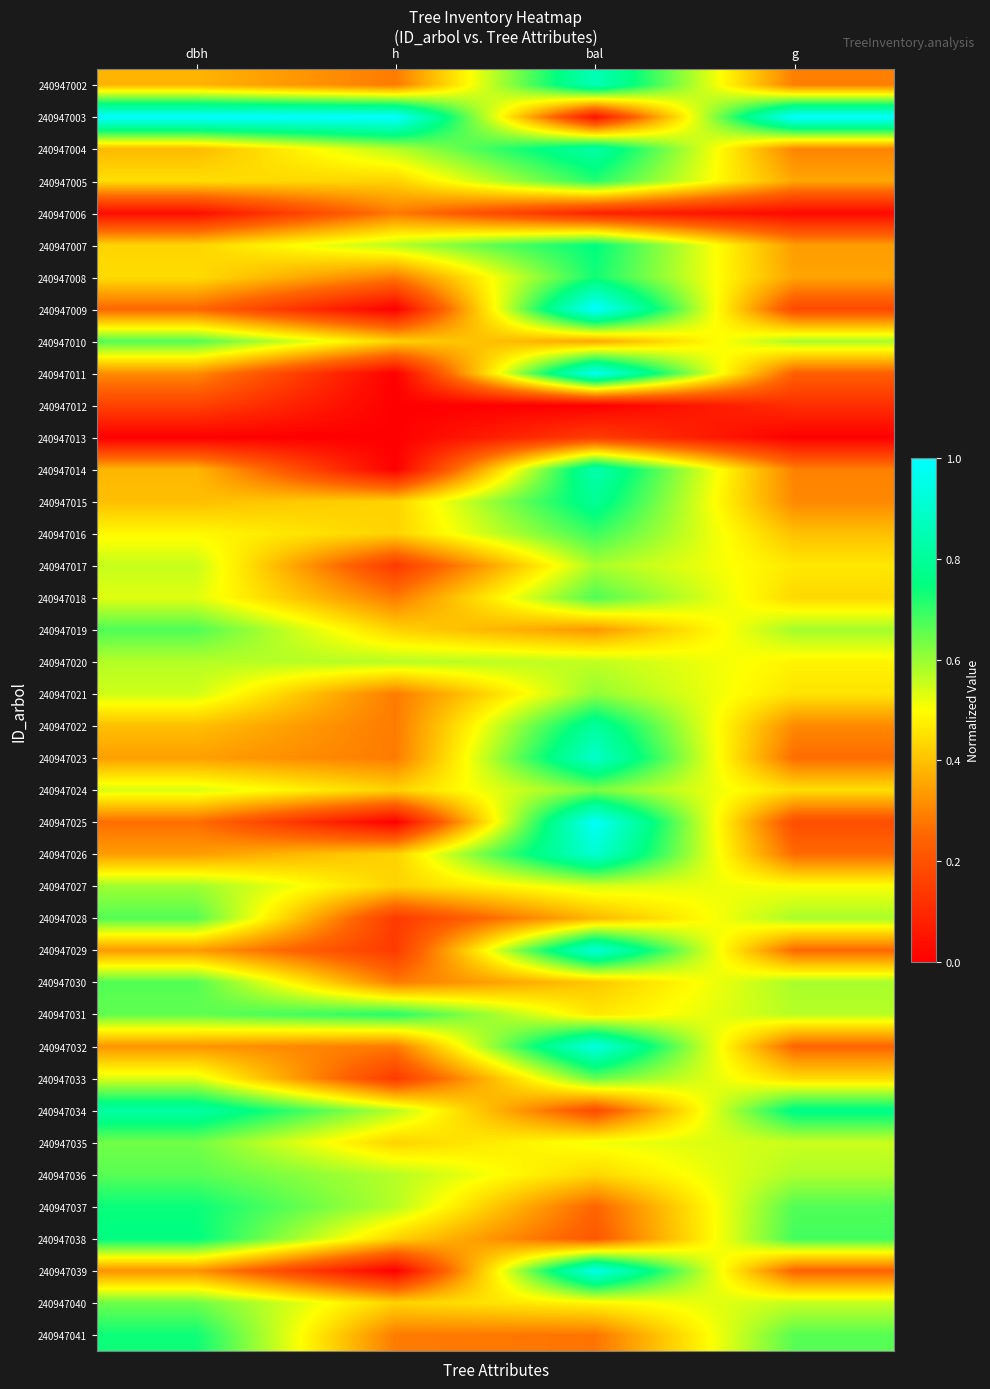

Reading left to right, what are all the values shown in this chart?

240947002: dbh=0.4	h=0.3	bal=0.9	g=0.3
240947003: dbh=1.0	h=1.0	bal=0.0	g=1.0
240947004: dbh=0.4	h=0.6	bal=0.8	g=0.3
240947005: dbh=0.4	h=0.4	bal=0.7	g=0.4
240947006: dbh=0.0	h=0.3	bal=0.1	g=0.0
240947007: dbh=0.4	h=0.6	bal=0.8	g=0.3
240947008: dbh=0.4	h=0.3	bal=0.7	g=0.4
240947009: dbh=0.2	h=0.0	bal=1.0	g=0.2
240947010: dbh=0.7	h=0.4	bal=0.4	g=0.6
240947011: dbh=0.3	h=0.0	bal=1.0	g=0.2
240947012: dbh=0.2	h=0.0	bal=0.0	g=0.1
240947013: dbh=0.0	h=0.0	bal=0.2	g=0.0
240947014: dbh=0.4	h=0.0	bal=0.8	g=0.3
240947015: dbh=0.4	h=0.4	bal=0.8	g=0.3
240947016: dbh=0.5	h=0.4	bal=0.7	g=0.4
240947017: dbh=0.6	h=0.1	bal=0.6	g=0.5
240947018: dbh=0.5	h=0.3	bal=0.7	g=0.4
240947019: dbh=0.7	h=0.4	bal=0.3	g=0.6
240947020: dbh=0.6	h=0.6	bal=0.6	g=0.5
240947021: dbh=0.5	h=0.3	bal=0.6	g=0.5
240947022: dbh=0.4	h=0.3	bal=0.8	g=0.3
240947023: dbh=0.3	h=0.3	bal=0.9	g=0.3
240947024: dbh=0.5	h=0.4	bal=0.6	g=0.4
240947025: dbh=0.3	h=0.0	bal=1.0	g=0.2
240947026: dbh=0.3	h=0.4	bal=0.9	g=0.3
240947027: dbh=0.6	h=0.4	bal=0.5	g=0.5
240947028: dbh=0.7	h=0.1	bal=0.4	g=0.6
240947029: dbh=0.3	h=0.1	bal=0.9	g=0.3
240947030: dbh=0.7	h=0.3	bal=0.4	g=0.6
240947031: dbh=0.7	h=0.7	bal=0.5	g=0.6
240947032: dbh=0.3	h=0.3	bal=0.9	g=0.2
240947033: dbh=0.5	h=0.1	bal=0.7	g=0.4
240947034: dbh=0.8	h=0.6	bal=0.2	g=0.8
240947035: dbh=0.6	h=0.4	bal=0.5	g=0.6
240947036: dbh=0.7	h=0.6	bal=0.4	g=0.6
240947037: dbh=0.7	h=0.6	bal=0.2	g=0.7
240947038: dbh=0.8	h=0.4	bal=0.2	g=0.7
240947039: dbh=0.3	h=0.0	bal=1.0	g=0.2
240947040: dbh=0.6	h=0.4	bal=0.5	g=0.6
240947041: dbh=0.7	h=0.3	bal=0.3	g=0.7